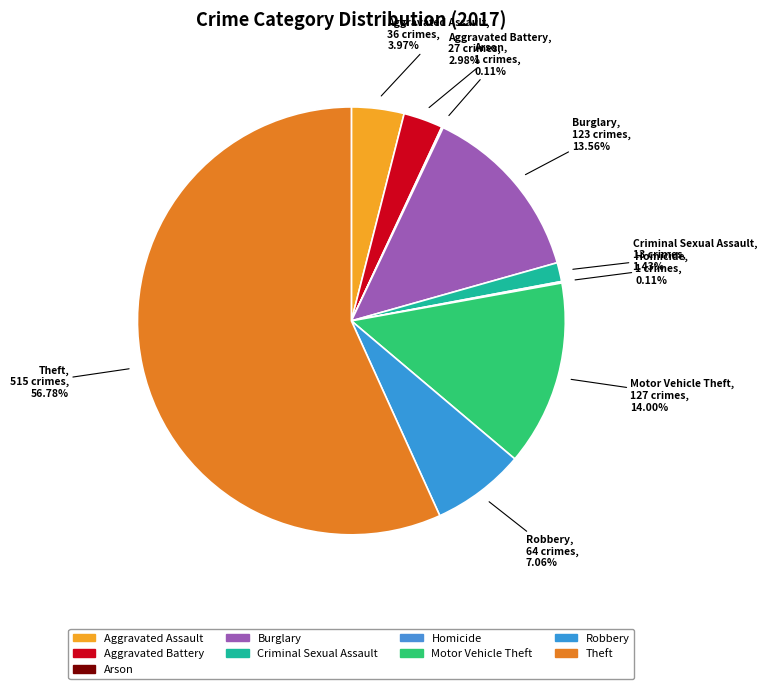

How much of the chart is everything except Aggravated Battery?

97.0%